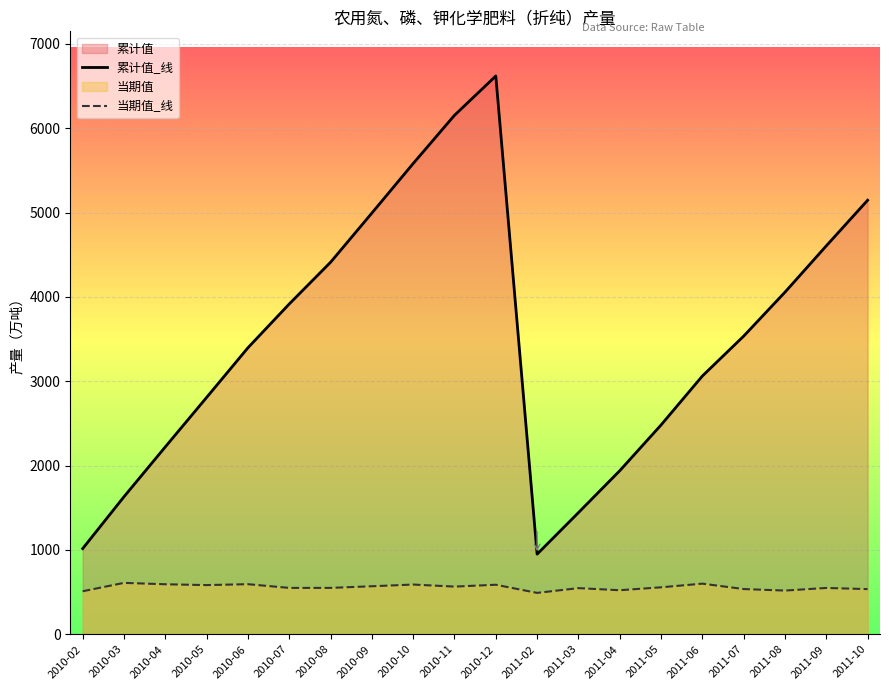

Between 2011-02 and 2011-06, which series saw the biggest shift?

累计值_线